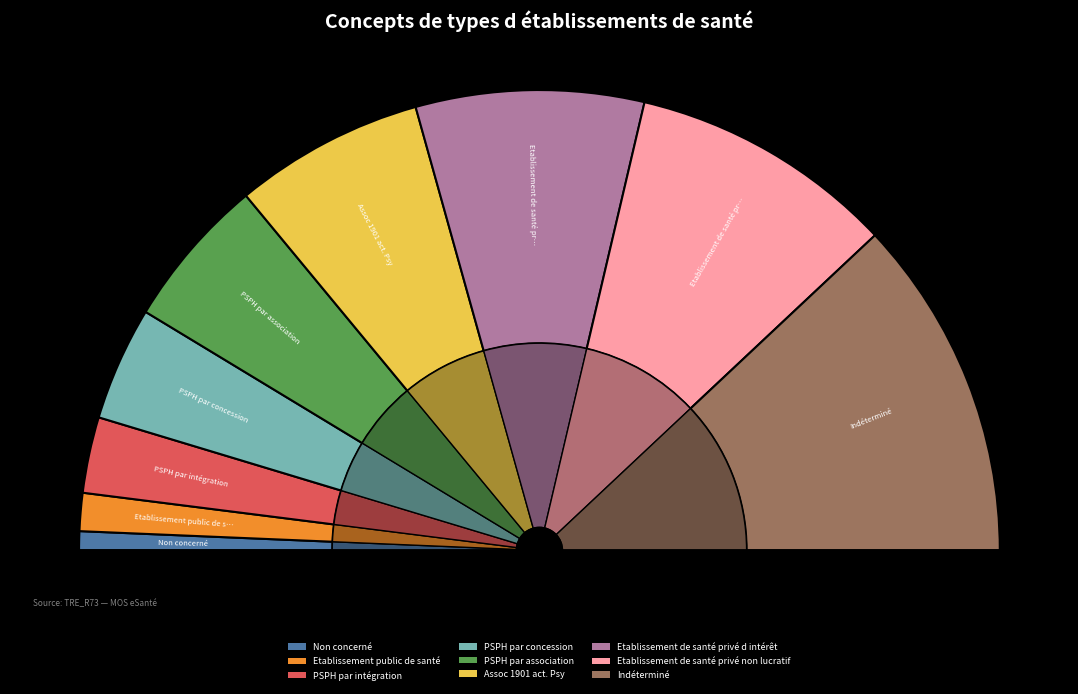

To the nearest percent, what is the difference between the largest and smallest slice percentages?

24%